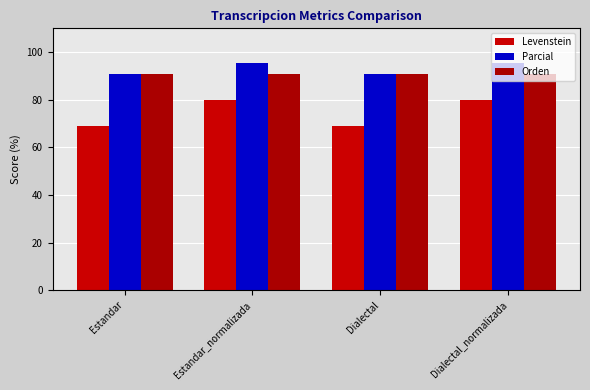

What is the sum of all Levenstein values?

297.9